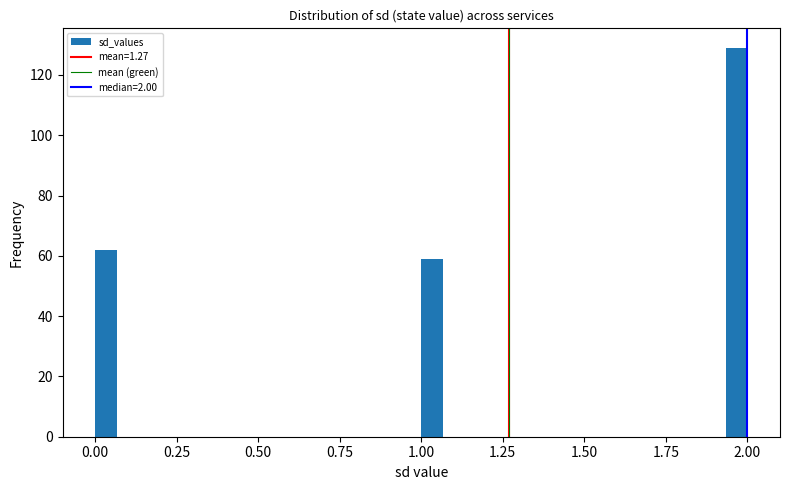

Read against the x-axis, roughly where is the centre of the tallest bar?

1.95